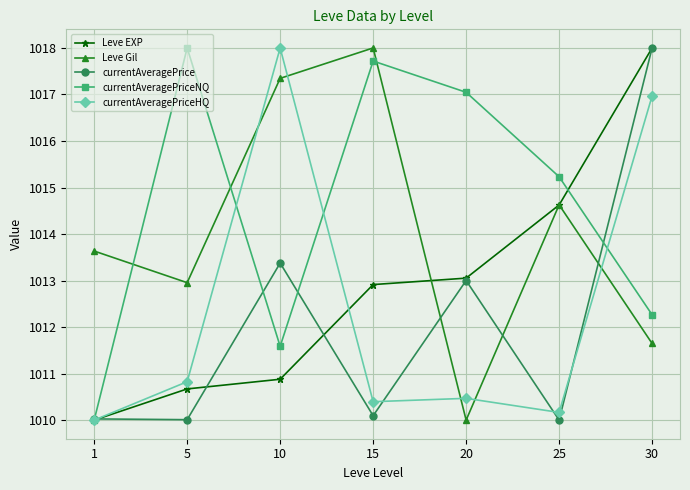

Reading left to right, extract all data points from this chart.

Leve EXP: 1=1010.0	5=1010.7	10=1010.9	15=1012.9	20=1013.1	25=1014.6	30=1018.0
Leve Gil: 1=1013.6	5=1013.0	10=1017.3	15=1018.0	20=1010.0	25=1014.6	30=1011.6
currentAveragePrice: 1=1010.0	5=1010.0	10=1013.4	15=1010.1	20=1013.0	25=1010.0	30=1018.0
currentAveragePriceNQ: 1=1010.0	5=1018.0	10=1011.6	15=1017.7	20=1017.0	25=1015.2	30=1012.3
currentAveragePriceHQ: 1=1010.0	5=1010.8	10=1018.0	15=1010.4	20=1010.5	25=1010.2	30=1017.0